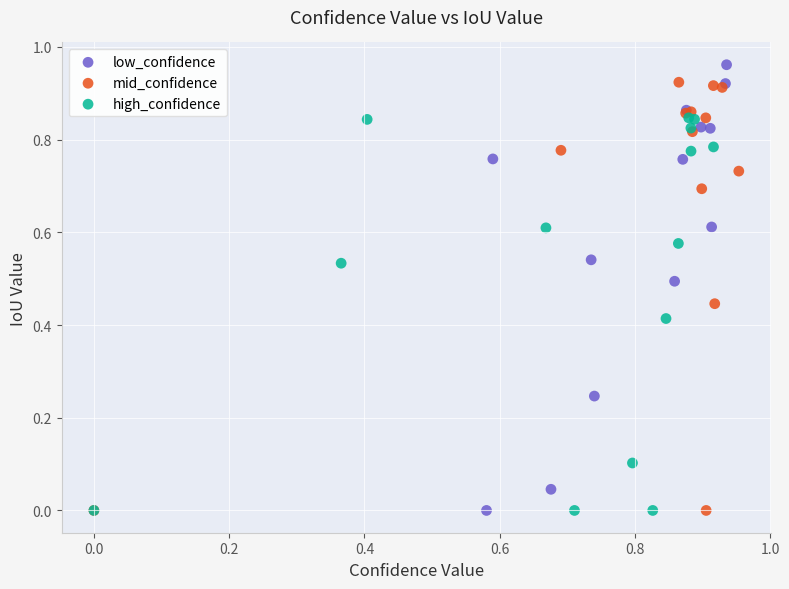

Which series reaches the maximum Y coordinate?

low_confidence